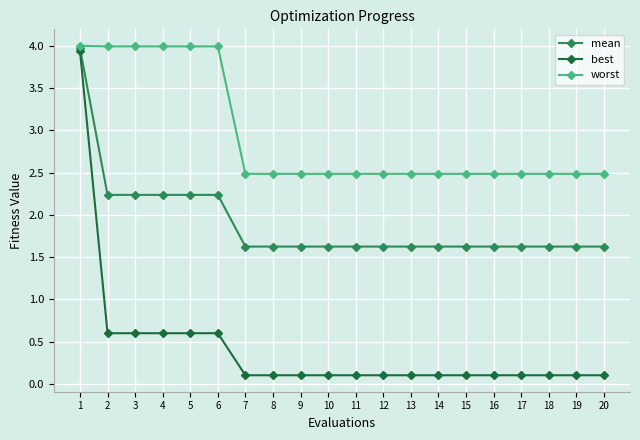

Rank the series at 10 from lowest to highest value.

best, mean, worst